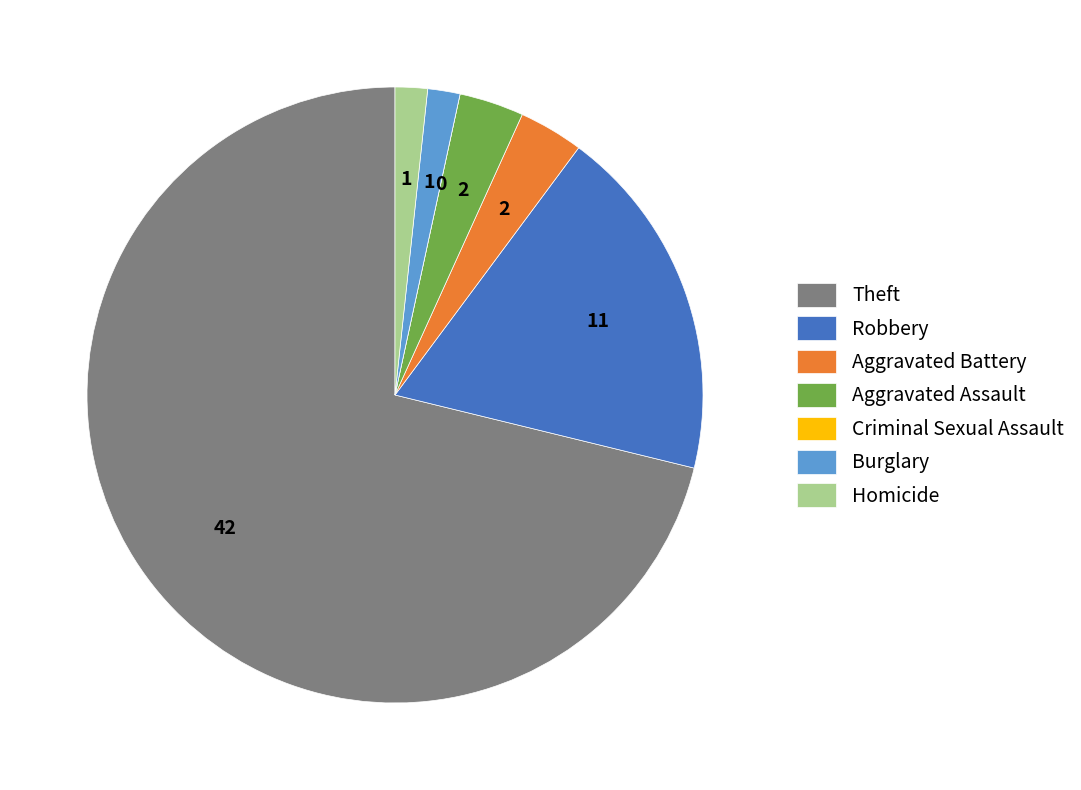

Which category has the biggest portion of the pie?

Theft